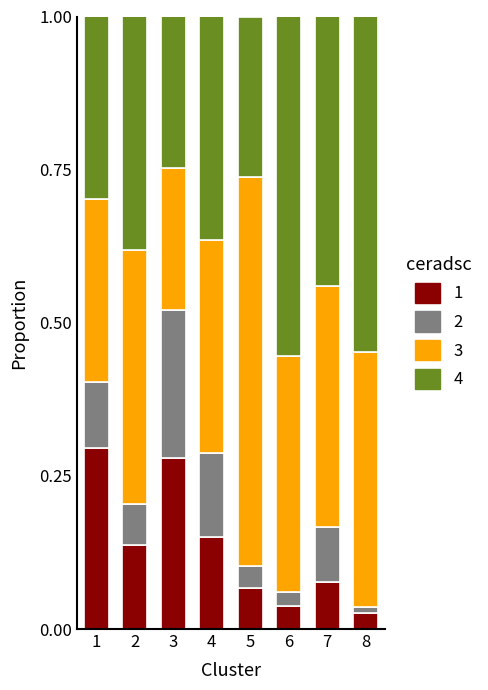

What is the total value across all series at 2?

1.0